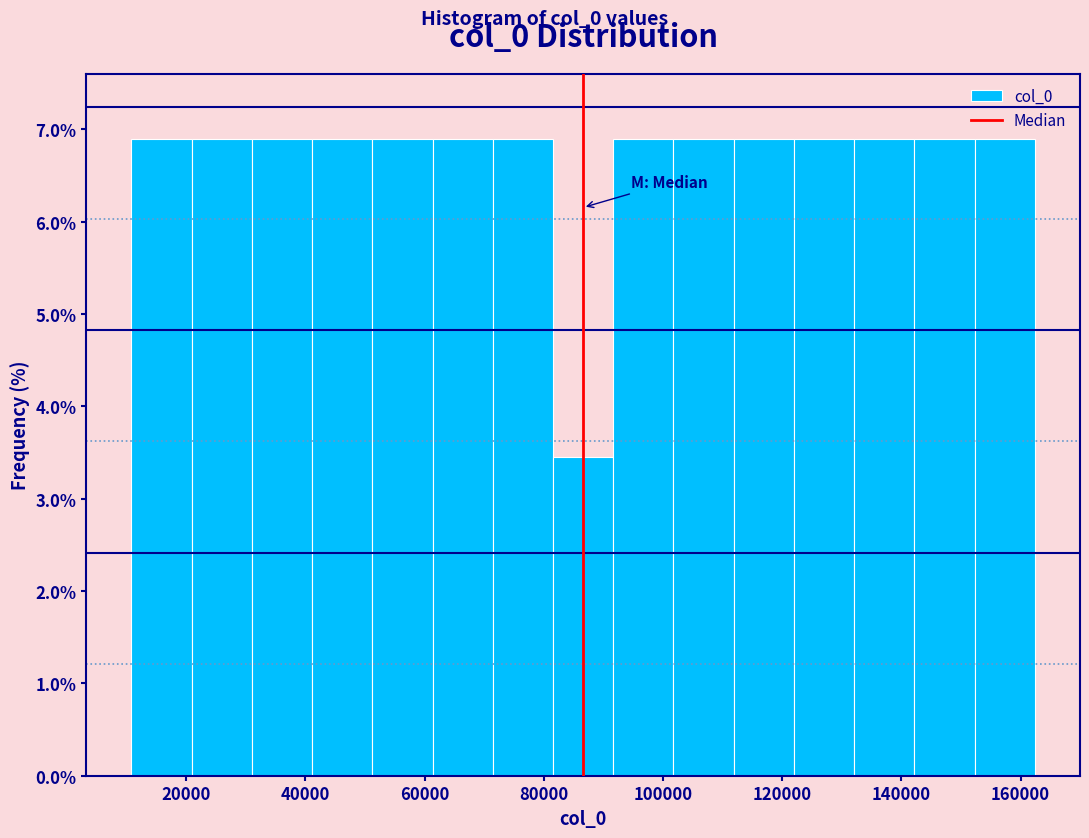

Reading left to right, list every bar in this chart as the range it spans on the x-axis followed by its height. Neither the bar edges nor the heights are printed on the chart, so give them approximately, as read against the axes.

10000 to 20000: 6.9
20000 to 32000: 6.9
32000 to 42000: 6.9
42000 to 52000: 6.9
52000 to 62000: 6.9
62000 to 72000: 6.9
72000 to 82000: 6.9
82000 to 92000: 3.4
92000 to 102000: 6.9
102000 to 112000: 6.9
112000 to 122000: 6.9
122000 to 132000: 6.9
132000 to 142000: 6.9
142000 to 152000: 6.9
152000 to 162000: 6.9